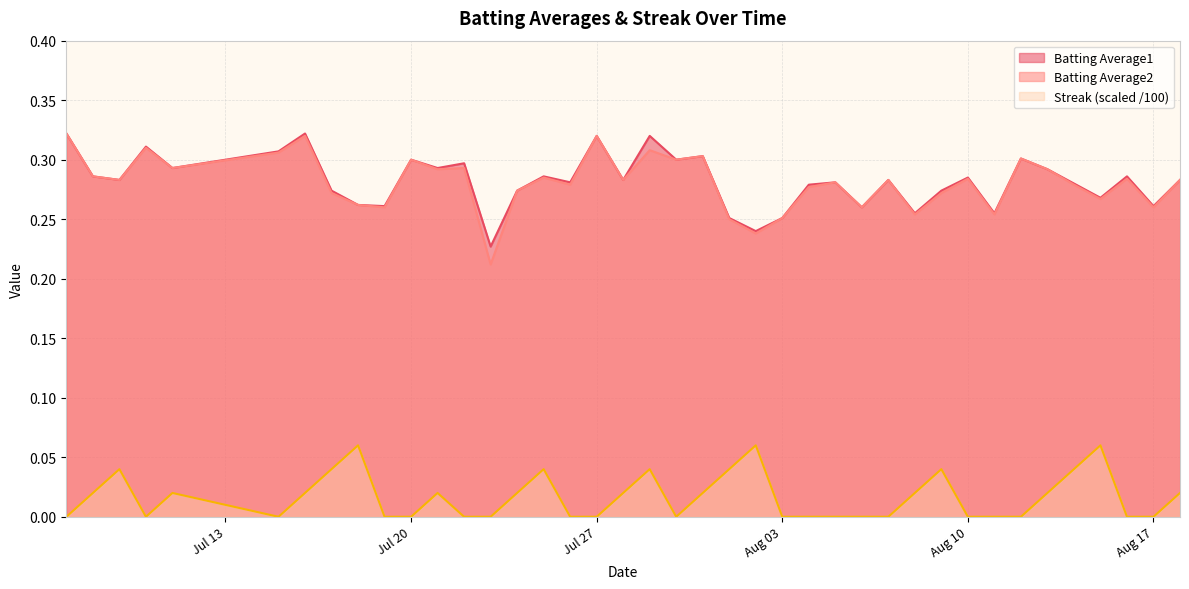

How many lines are shown in the chart?

3